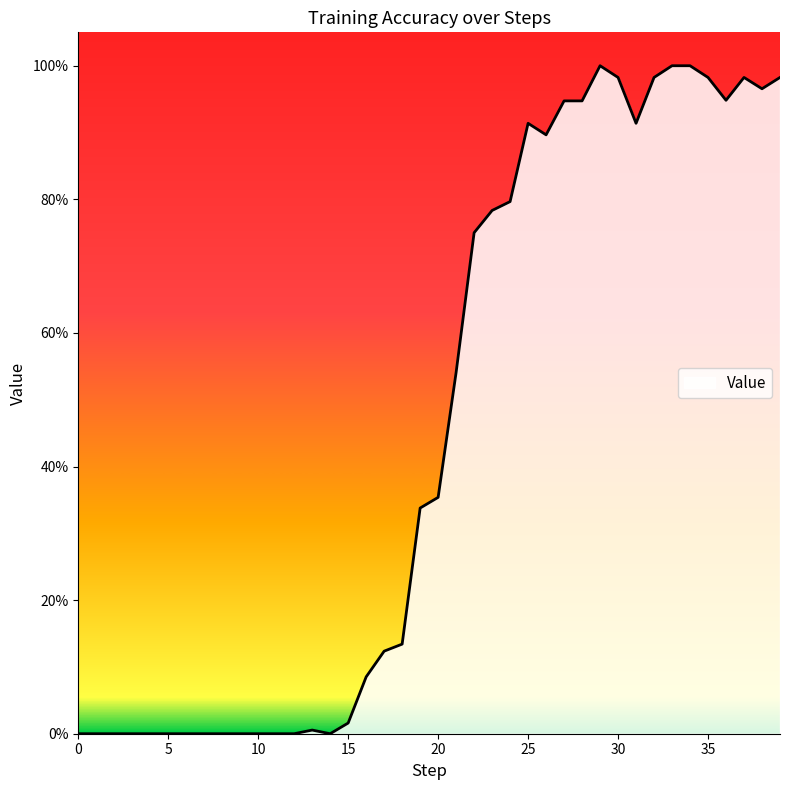

Is this an area chart (filled region under the line)?

Yes